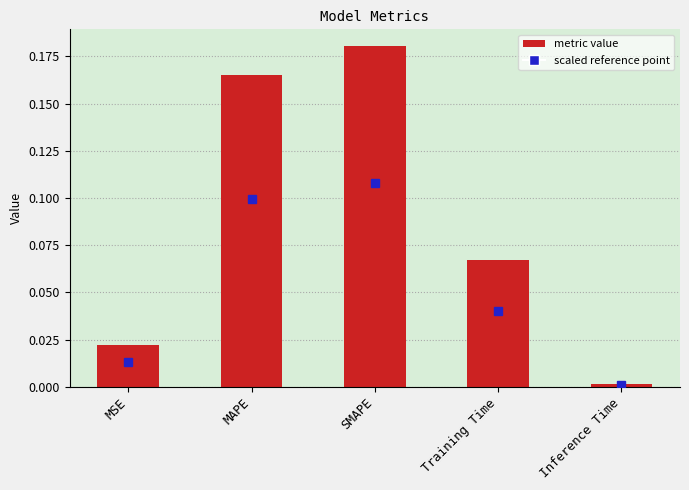

True or false: the data shows 0.0 at Training Time.

False